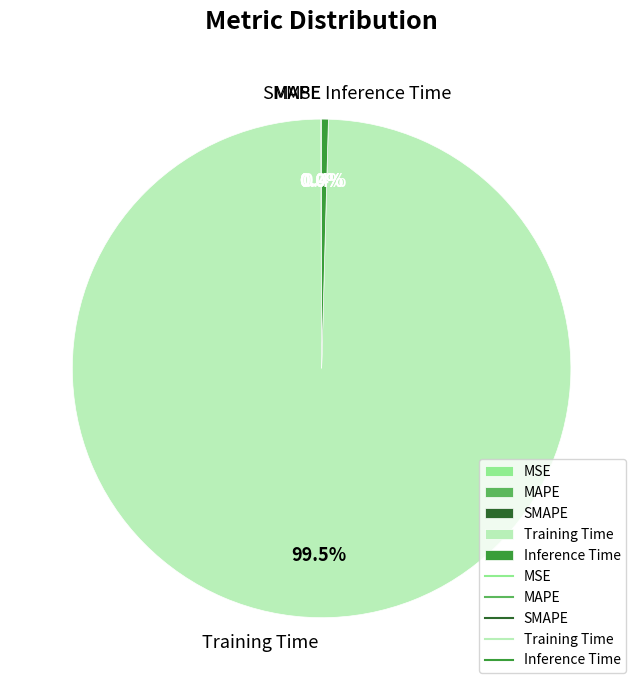

What percentage is NOT represented by Inference Time?

99.6%